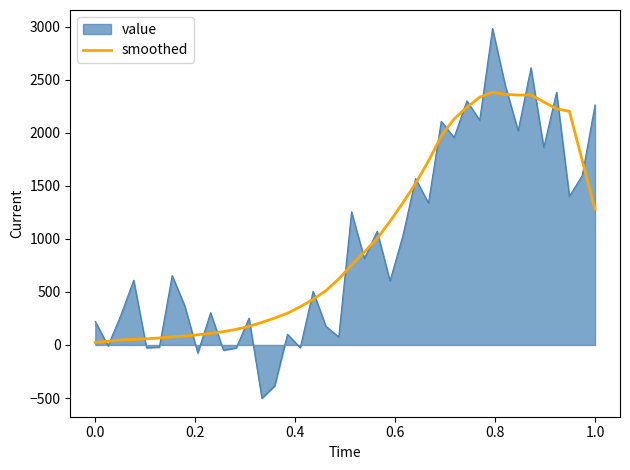

Which series has the widest spread of values?

value